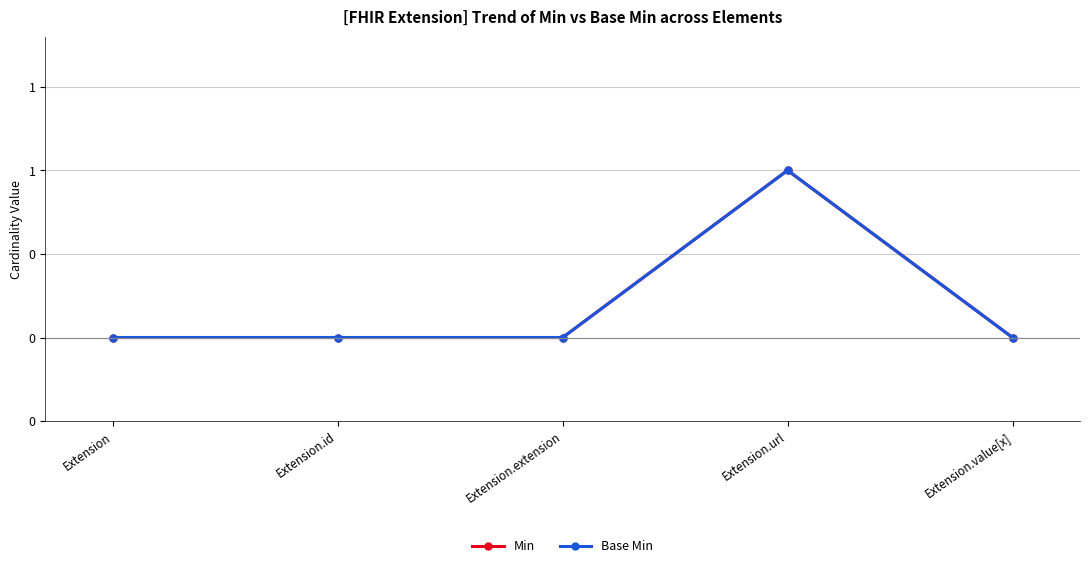

Does the chart have visible grid lines?

Yes